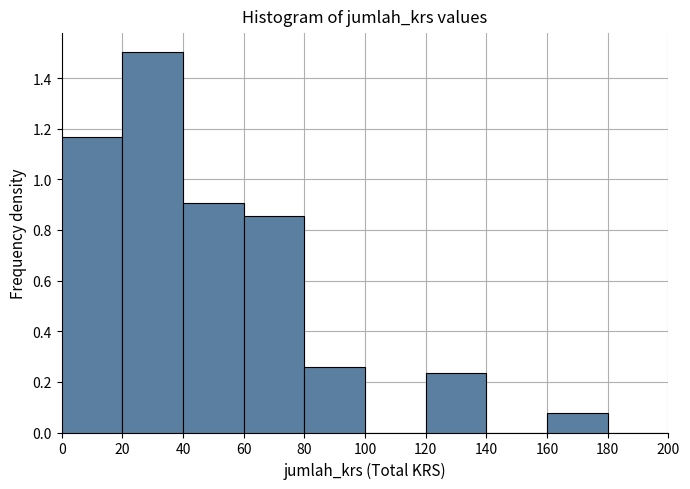

Over which range of the x-axis is the bar tallest?

20 to 40